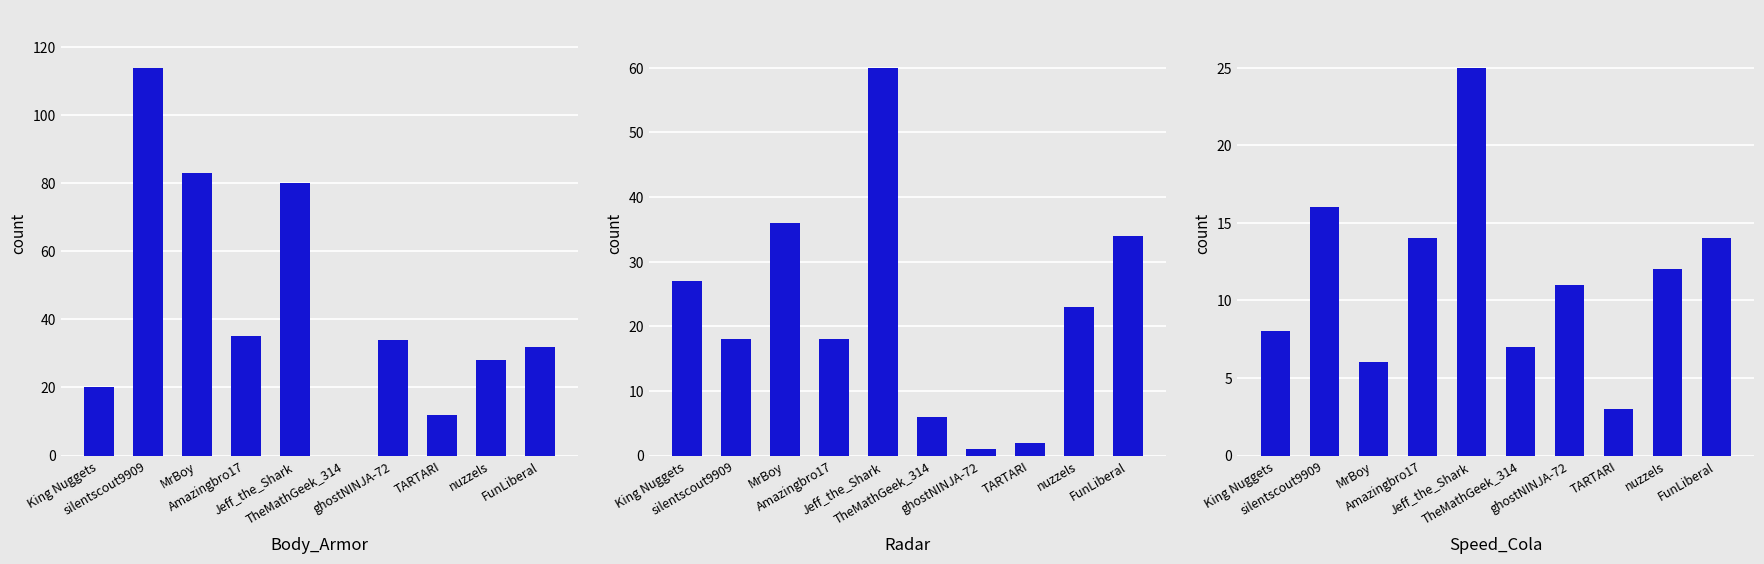

How many values in the Body_Armor series are below 34?

5